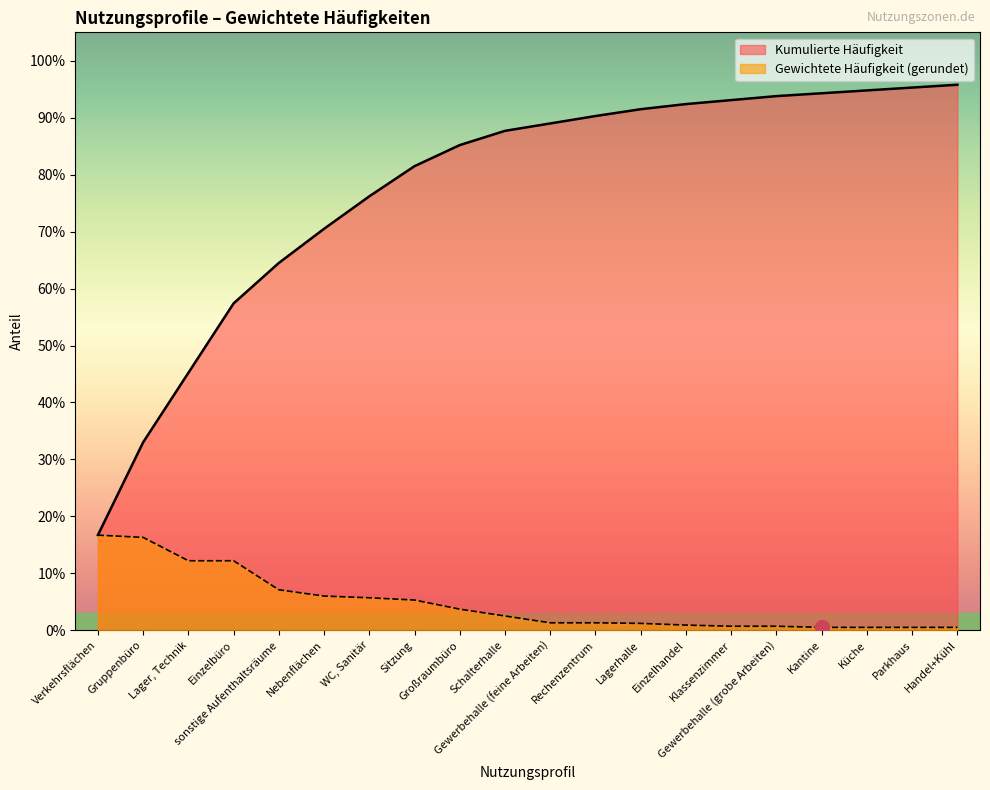

What position from the right is Gewerbehalle (grobe Arbeiten)?

5